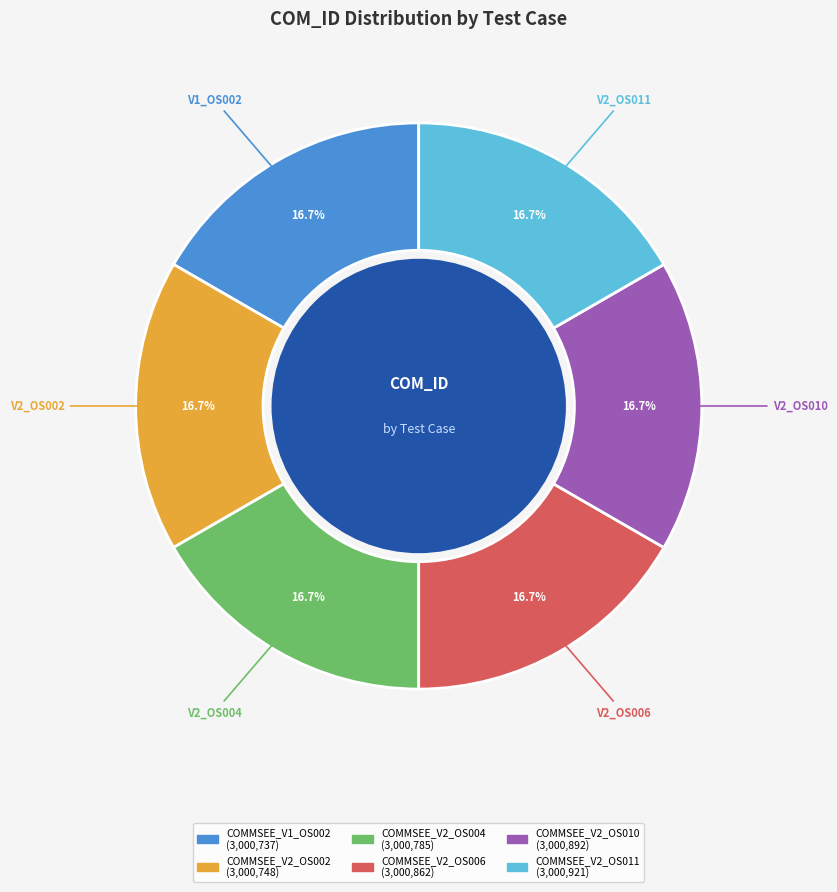

What portion of the pie excludes COMMSEE_V2_OS006?

83.3%